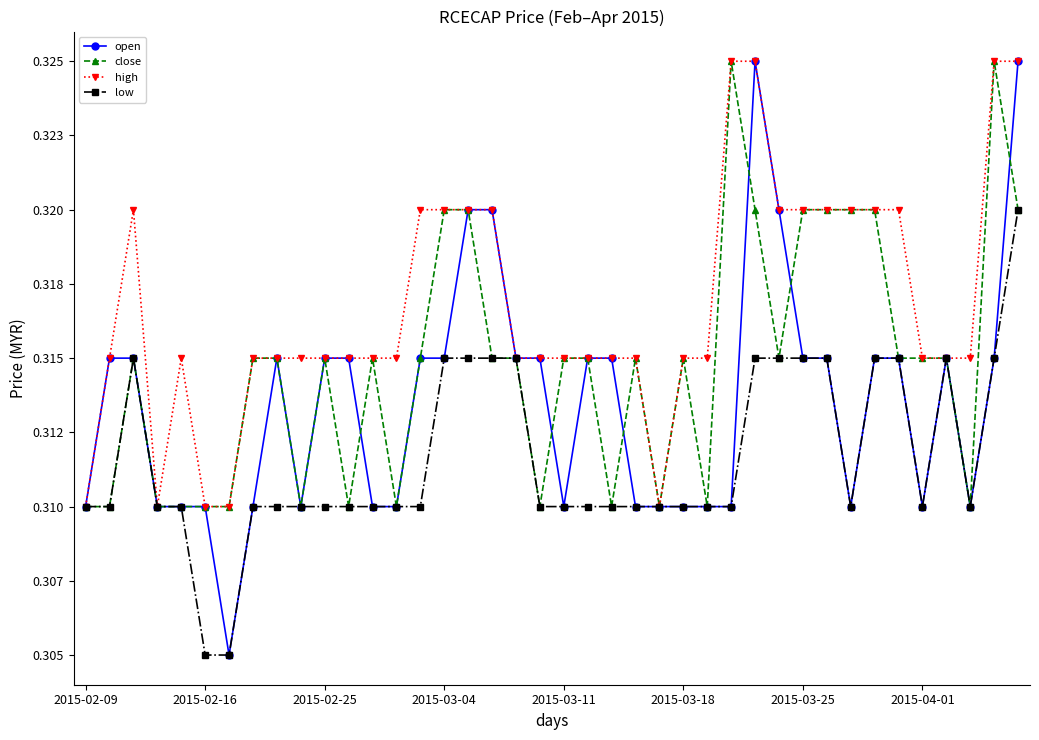

In low, how many points are higher than both neighbors (excluding endpoints)?

2